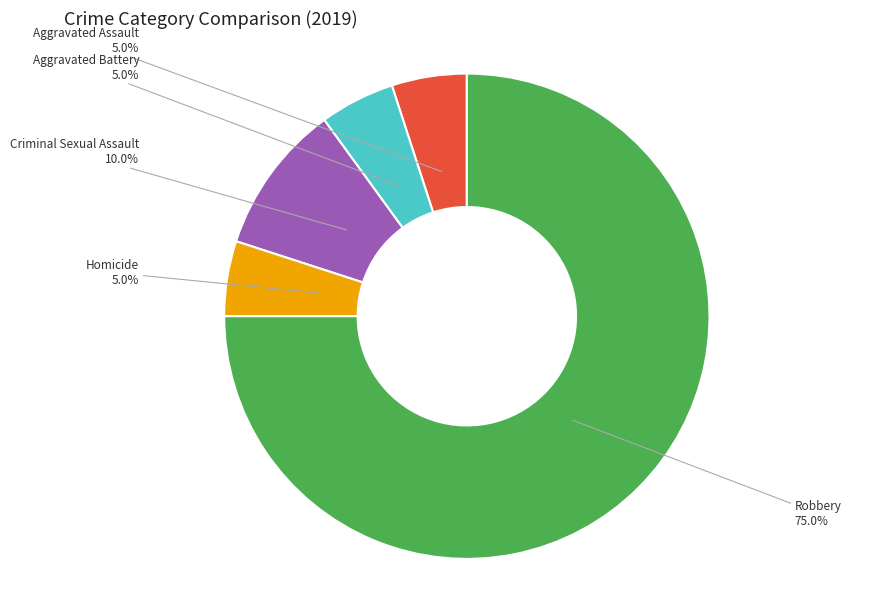

Is there any slice that represents more than half of the pie?

Yes